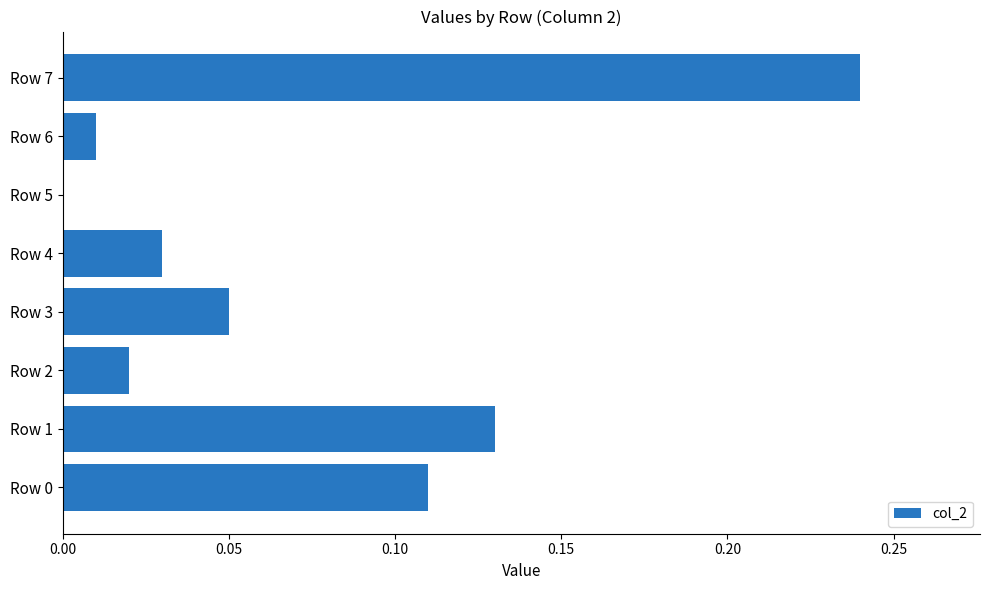

What is the change in value from Row 6 to Row 7?

+0.2